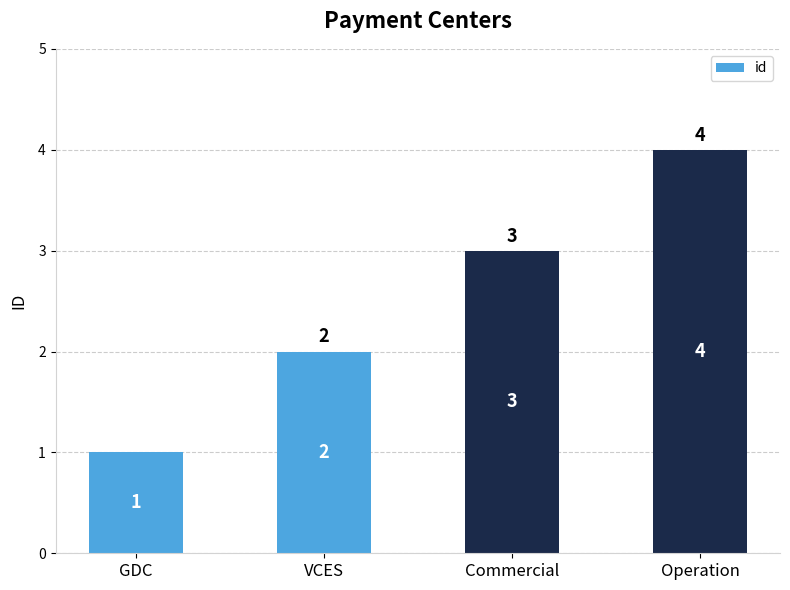

List the labels in order of value, smallest first.

GDC, VCES, Commercial, Operation